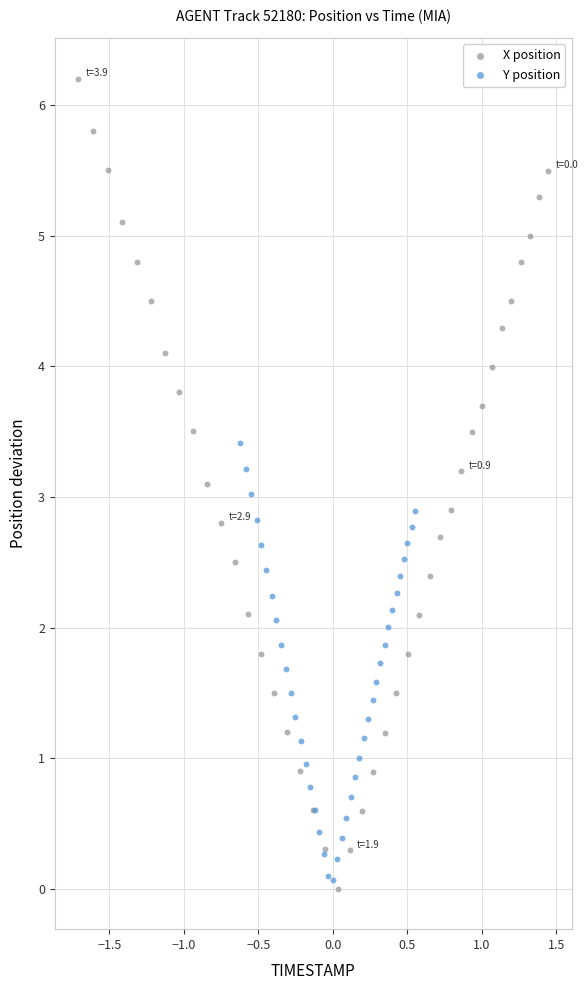

Which series has the widest spread of Y values?

X position